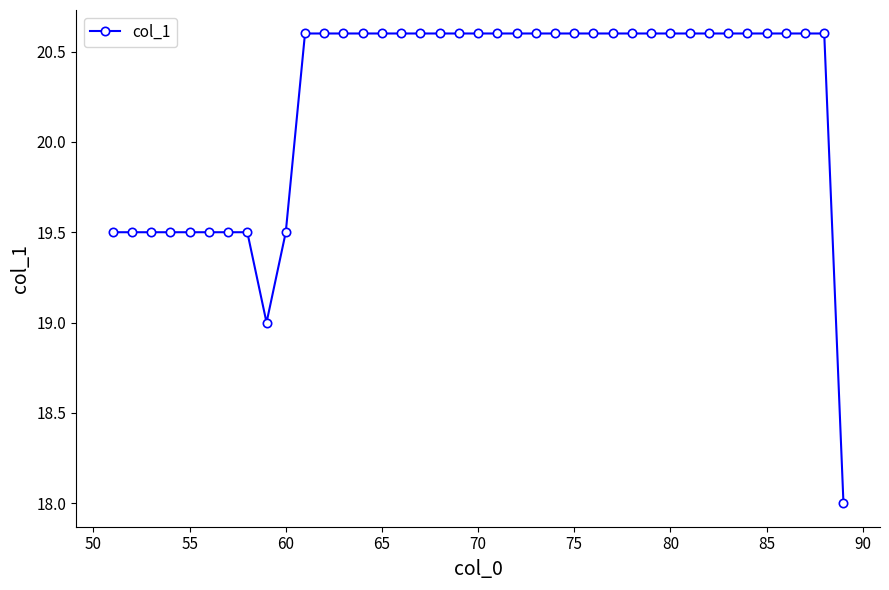

Does the chart display data point markers on the line(s)?

Yes